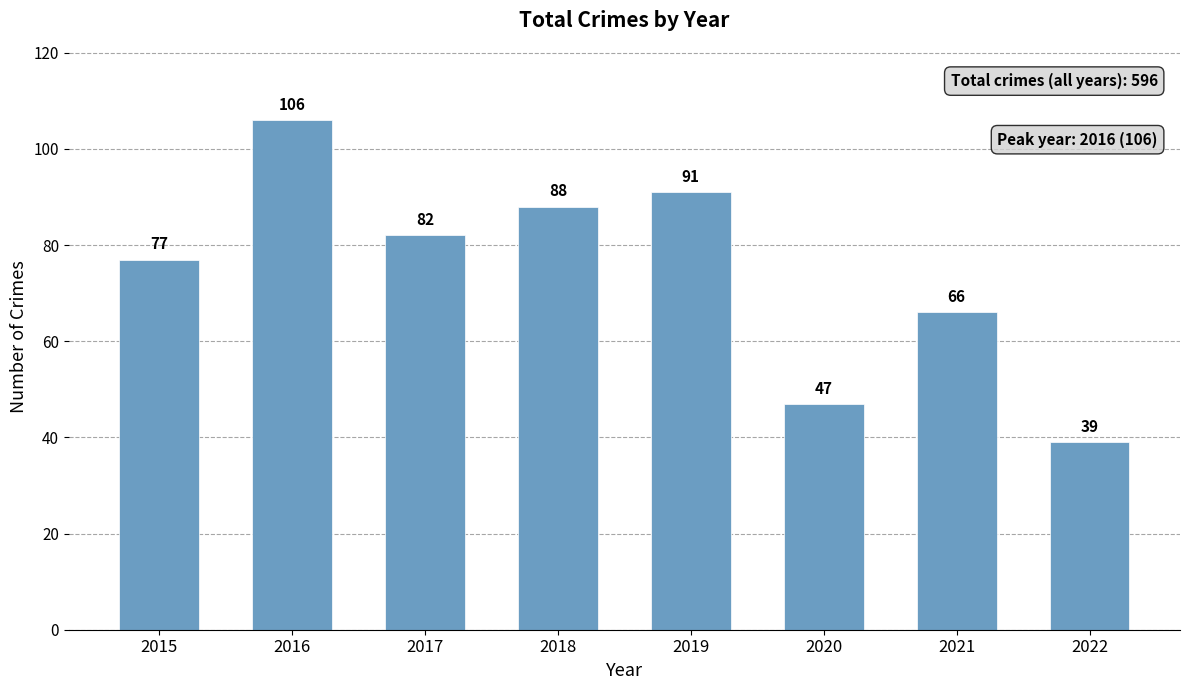

List the labels in order of value, largest first.

2016, 2019, 2018, 2017, 2015, 2021, 2020, 2022